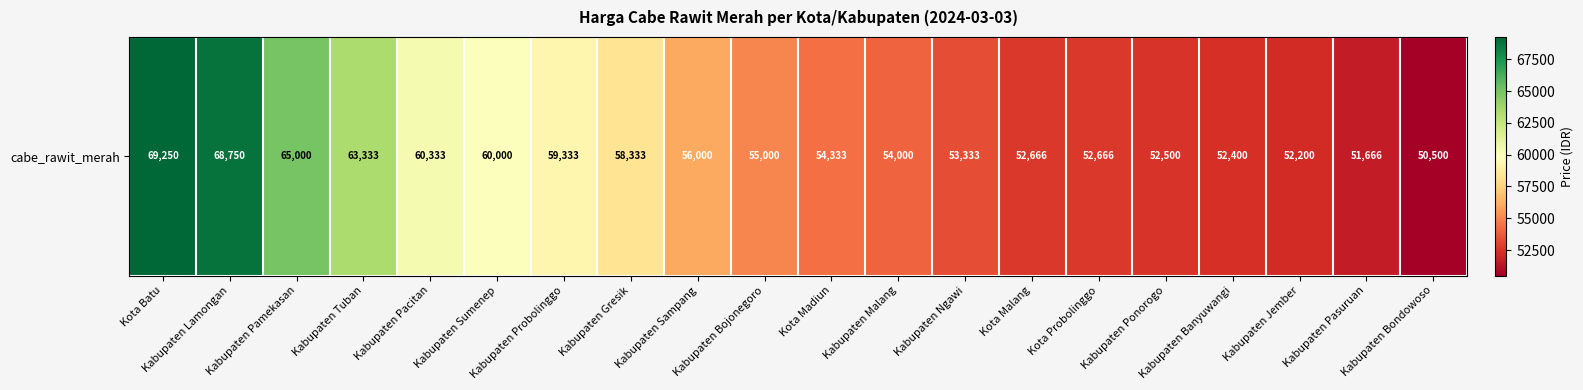

Rank the categories by value from lowest to highest.

Kabupaten Bondowoso, Kabupaten Pasuruan, Kabupaten Jember, Kabupaten Banyuwangi, Kabupaten Ponorogo, Kota Malang, Kota Probolinggo, Kabupaten Ngawi, Kabupaten Malang, Kota Madiun, Kabupaten Bojonegoro, Kabupaten Sampang, Kabupaten Gresik, Kabupaten Probolinggo, Kabupaten Sumenep, Kabupaten Pacitan, Kabupaten Tuban, Kabupaten Pamekasan, Kabupaten Lamongan, Kota Batu